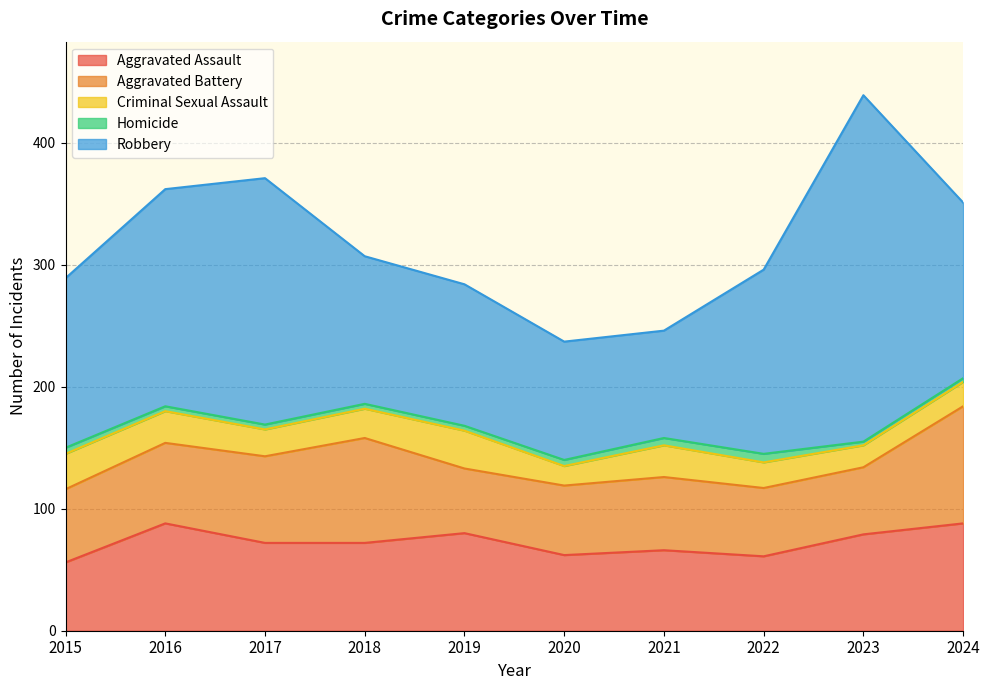

True or false: Aggravated Battery has more than 0 points higher than both neighbors.

True